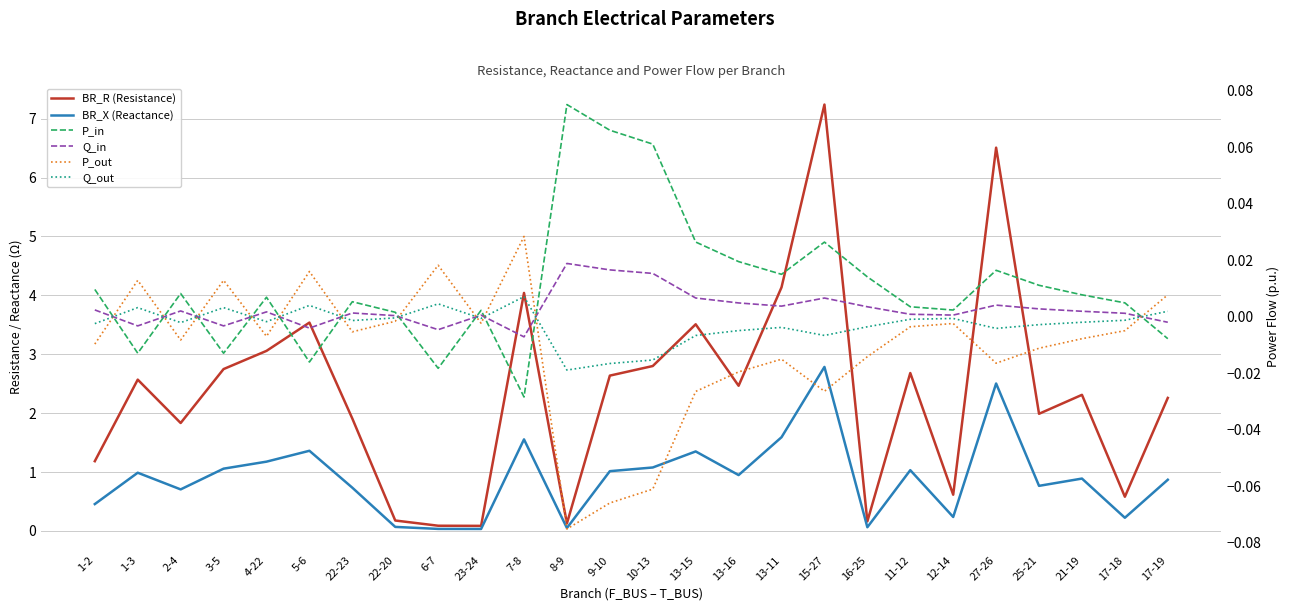

In BR_X (Reactance), how many points are lower than both neighbors (excluding endpoints)?

8